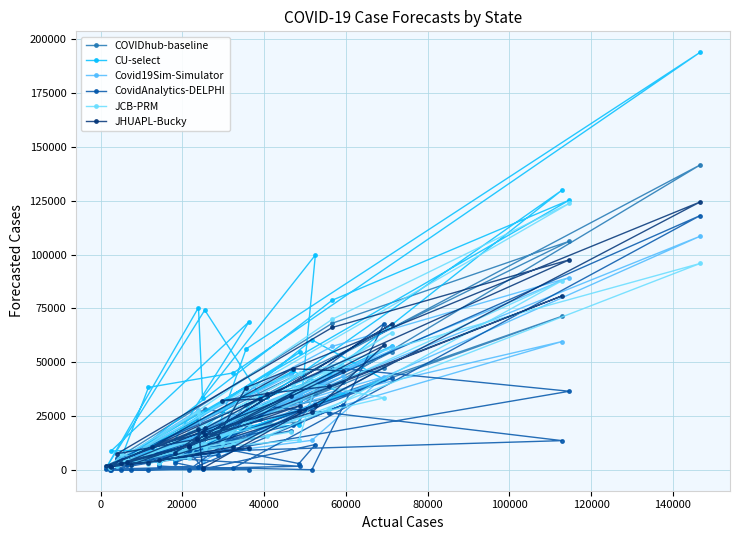

List the series in order of their peak value, lowest first.

Covid19Sim-Simulator, CovidAnalytics-DELPHI, JCB-PRM, JHUAPL-Bucky, COVIDhub-baseline, CU-select